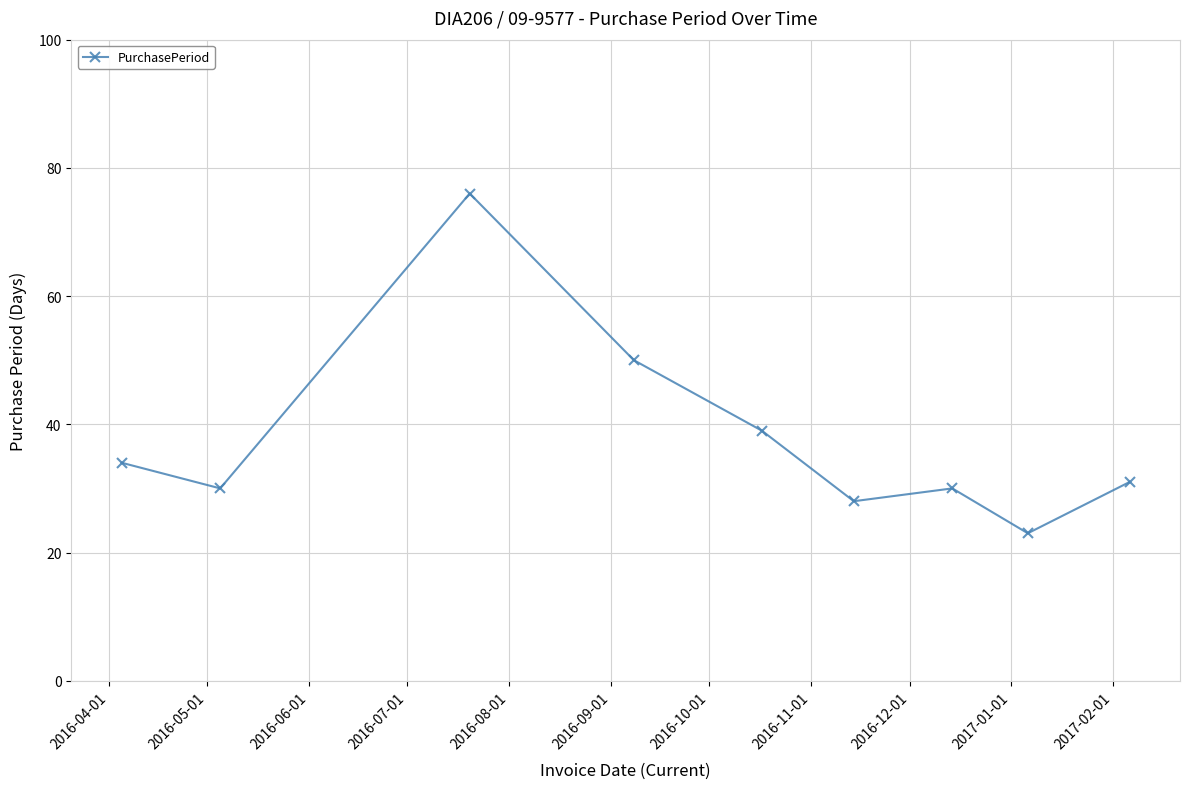

What is the average value?

38